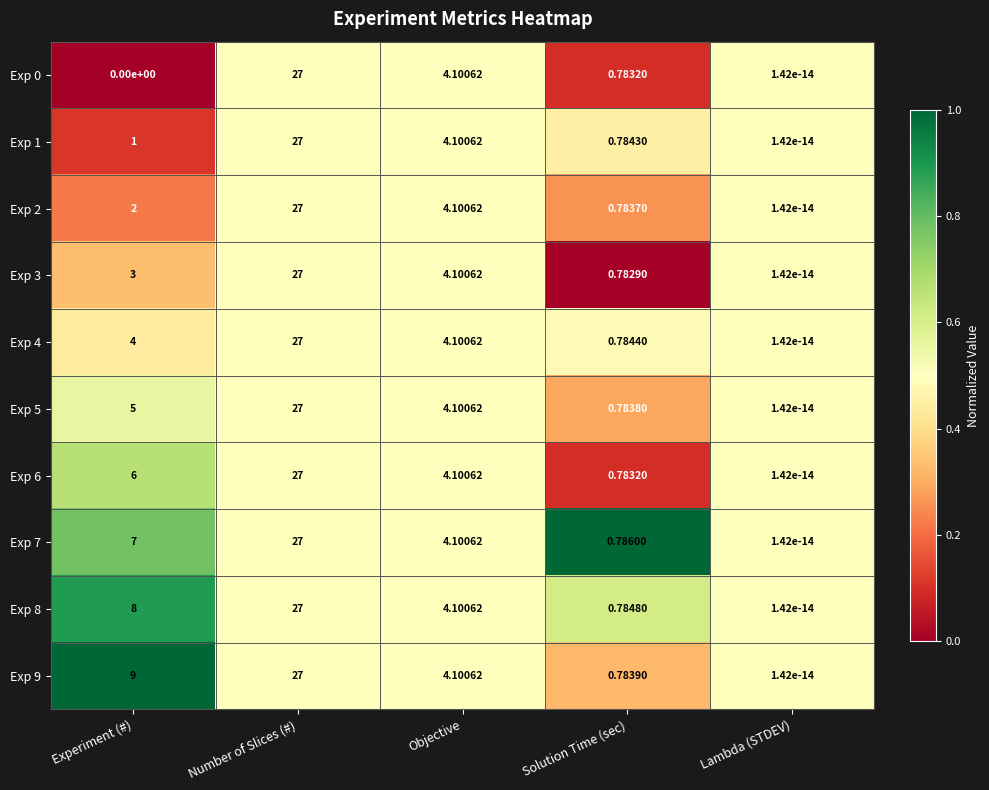

Which category has the highest value in the Exp 6 series?

Number of Slices (#)